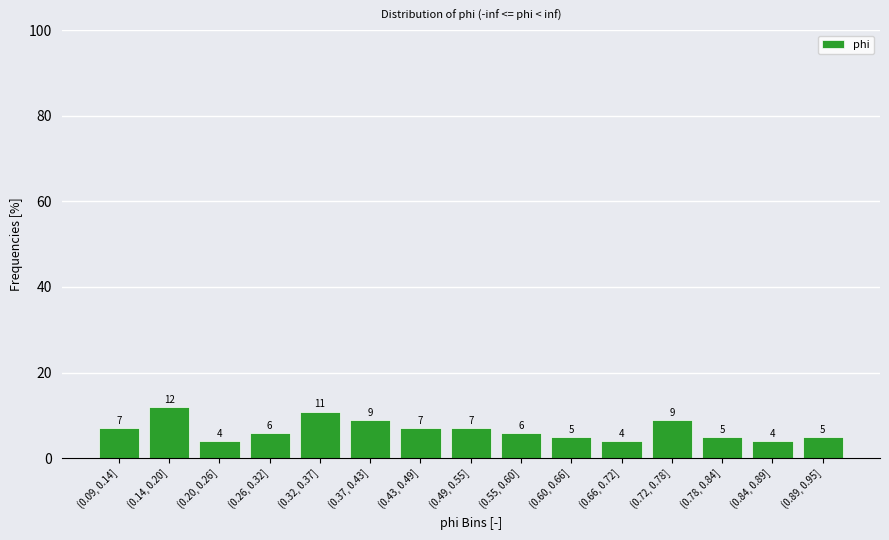

How many bars are there in total?

15